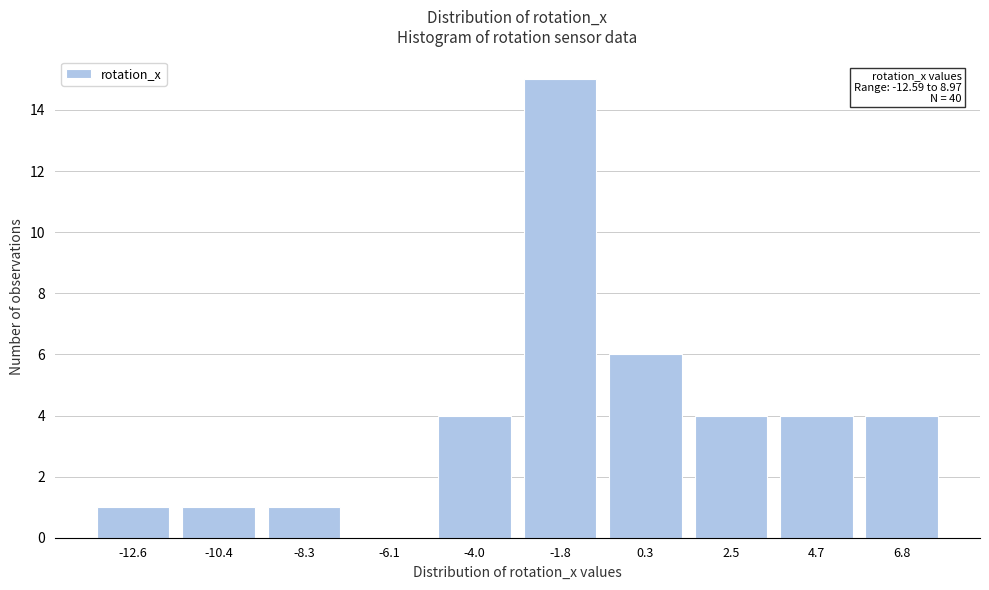

Reading left to right, what are all the values shown in this chart?

-12.6=1	-10.4=1	-8.3=1	-6.1=0	-4.0=4	-1.8=15	0.3=6	2.5=4	4.7=4	6.8=4